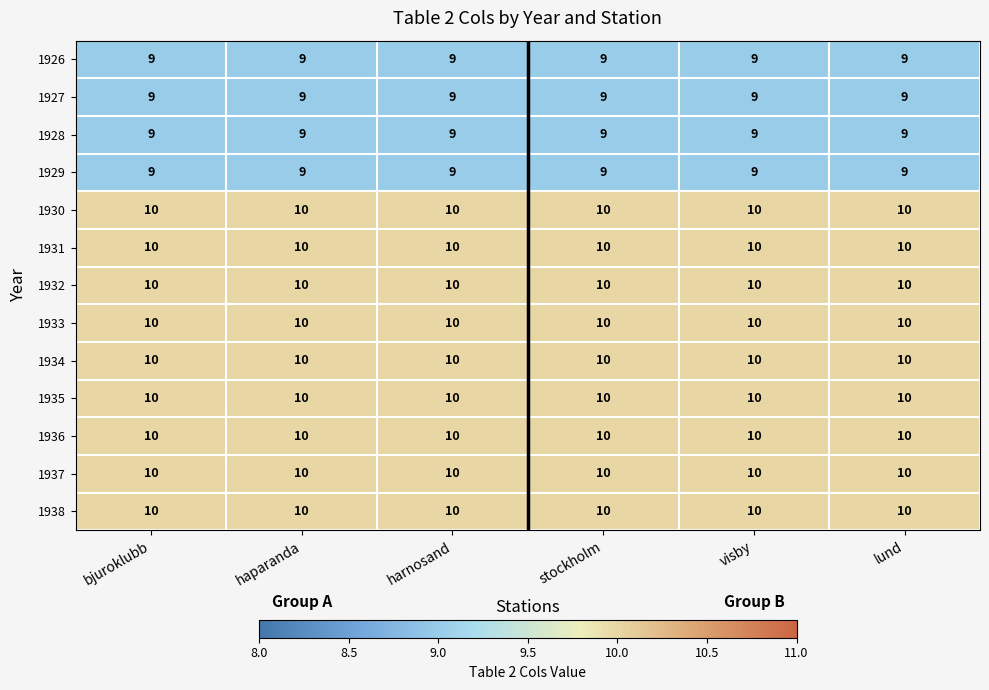

Is it true that 1934 equals 10 at bjuroklubb?

True